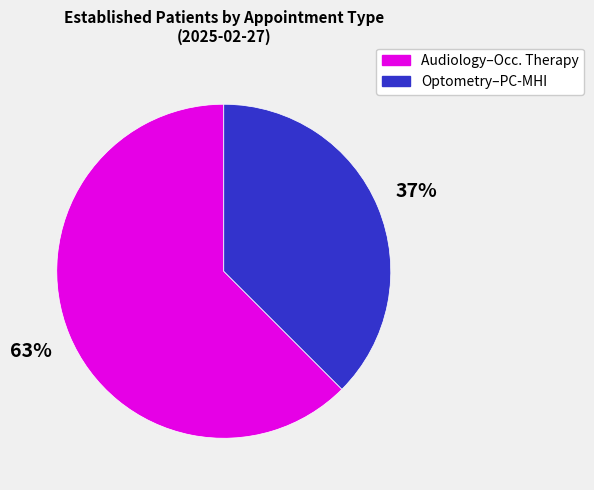

To the nearest percent, what is the average slice percentage?

50%